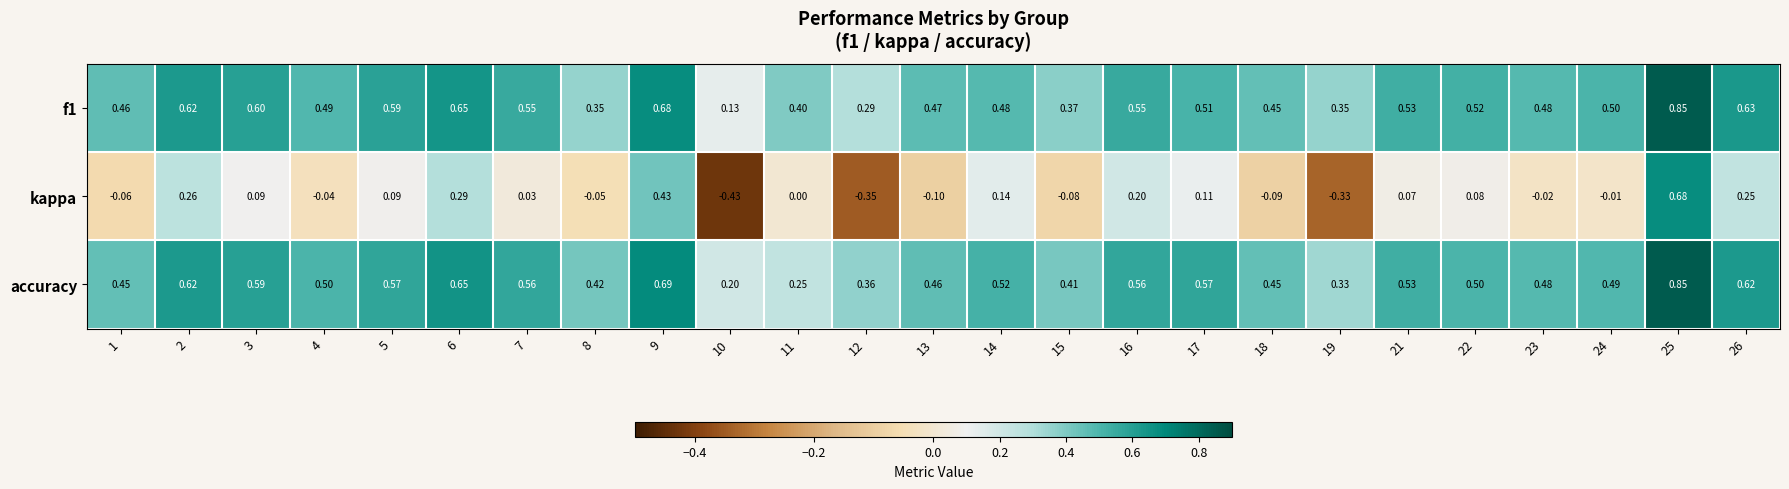

Which series has the largest total across all categories?

accuracy